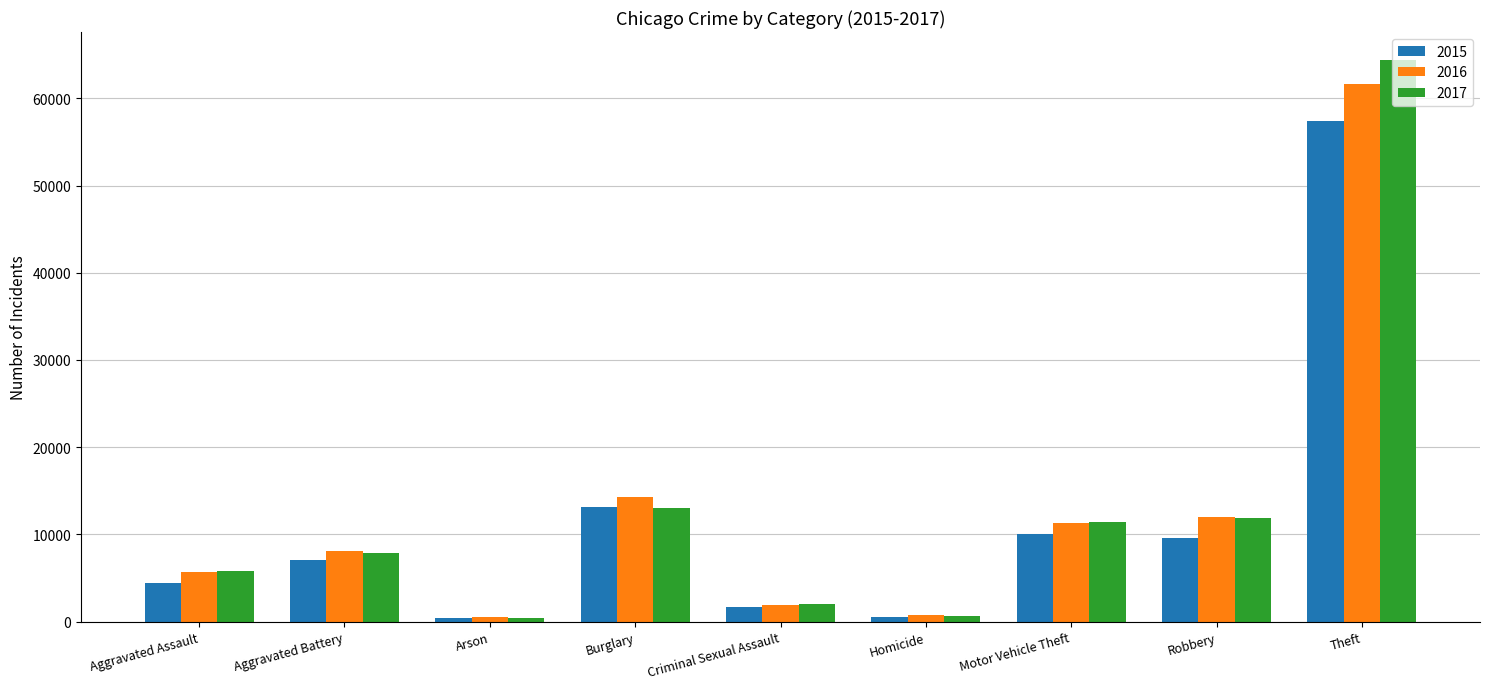

At which category does the chart reach its peak across all series?

Theft